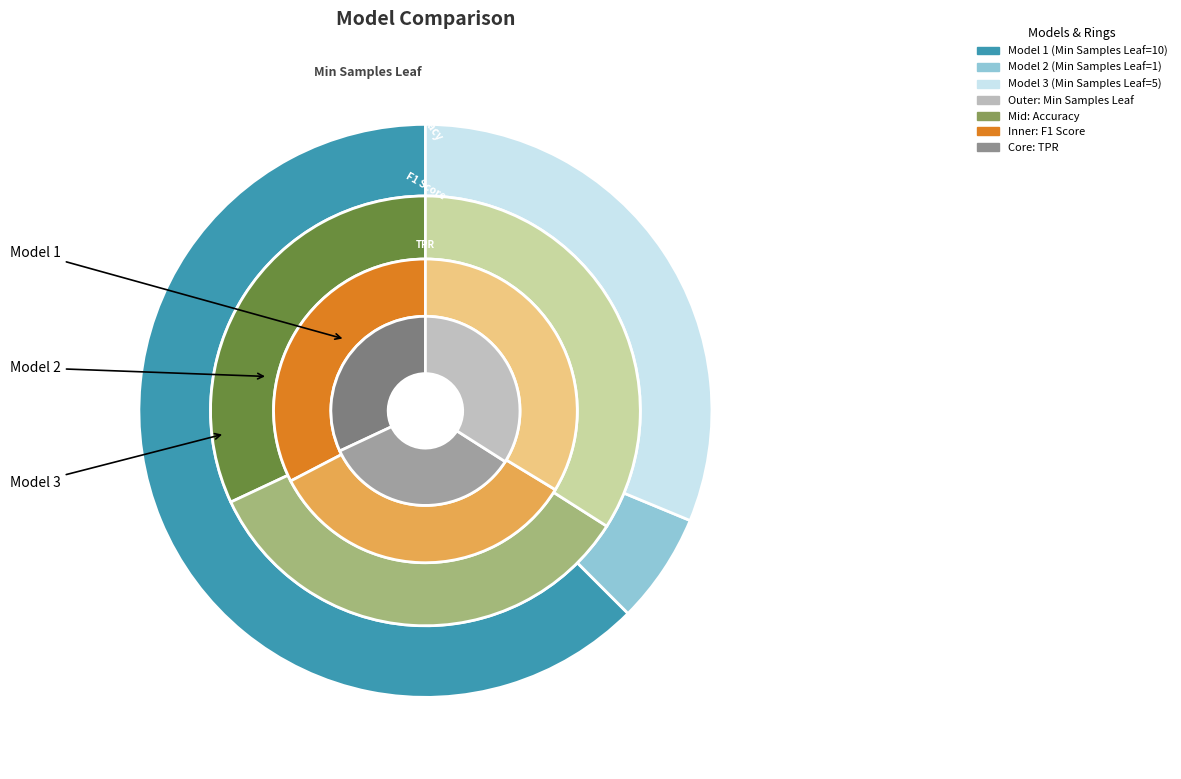

To the nearest percent, what is the difference between the Model 2 and Model 3 slice percentages?

25%